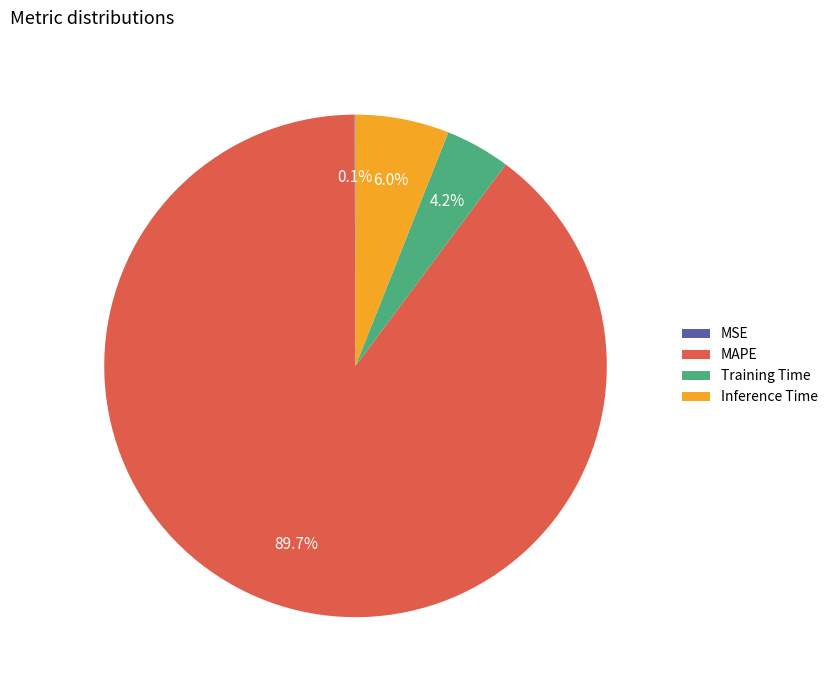

What percentage is the Training Time slice, to the nearest percent?

4%